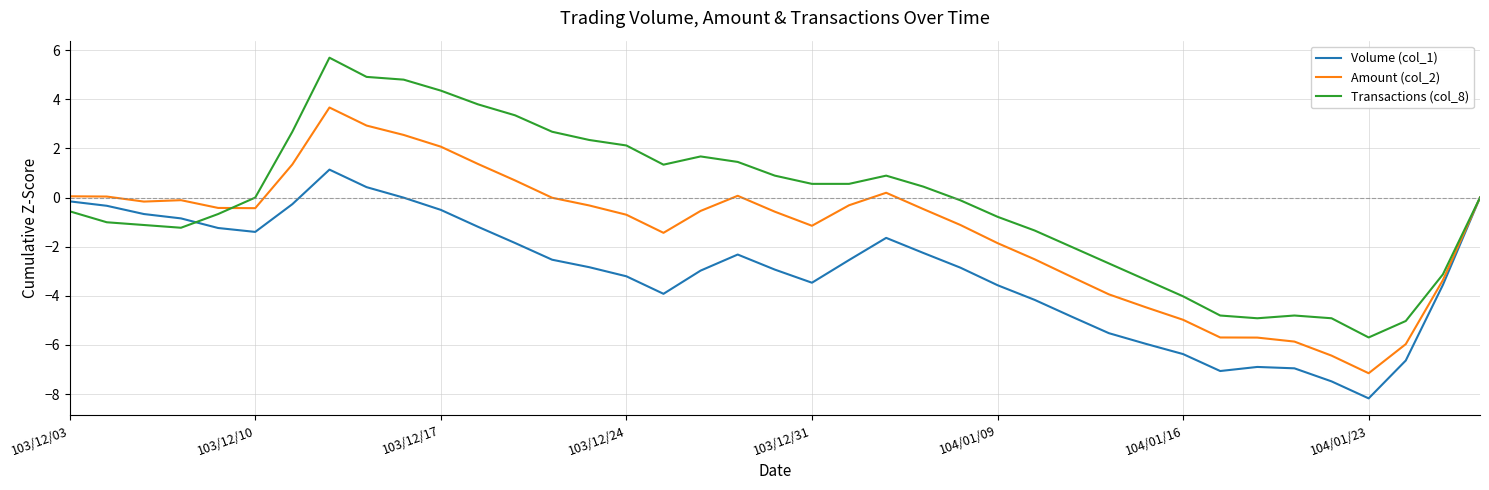

Which series has the largest total across all categories?

Transactions (col_8)